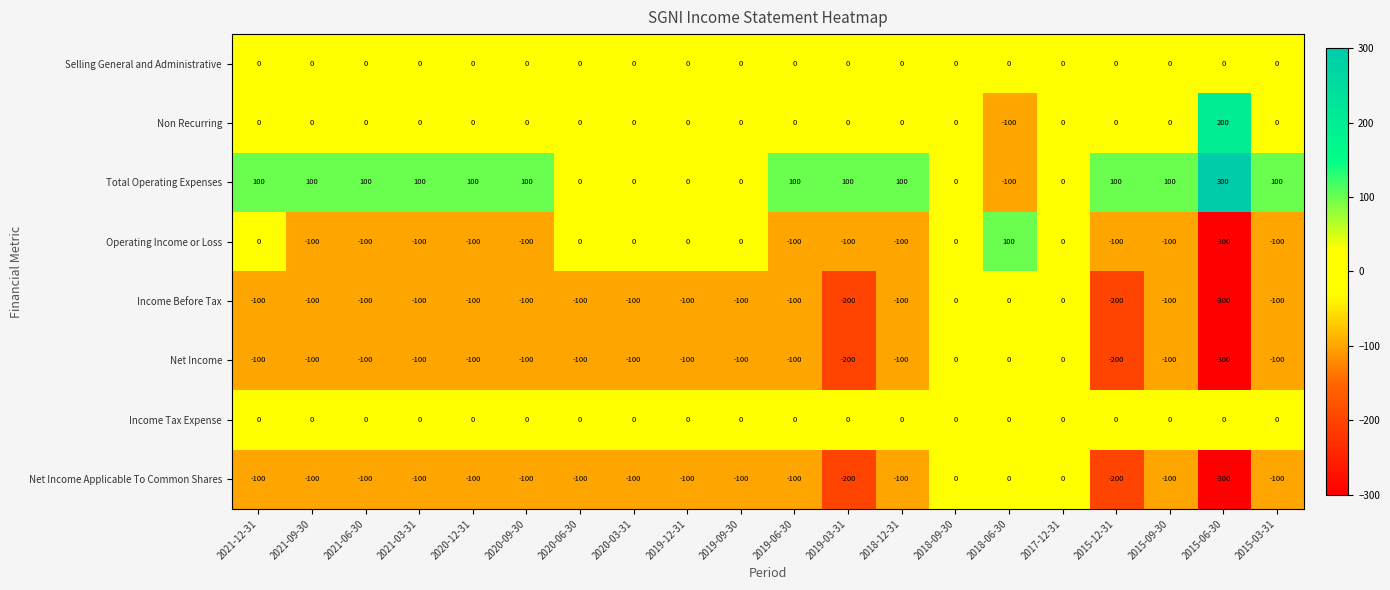

True or false: Net Income has a value of -100 at 2021-03-31.

True